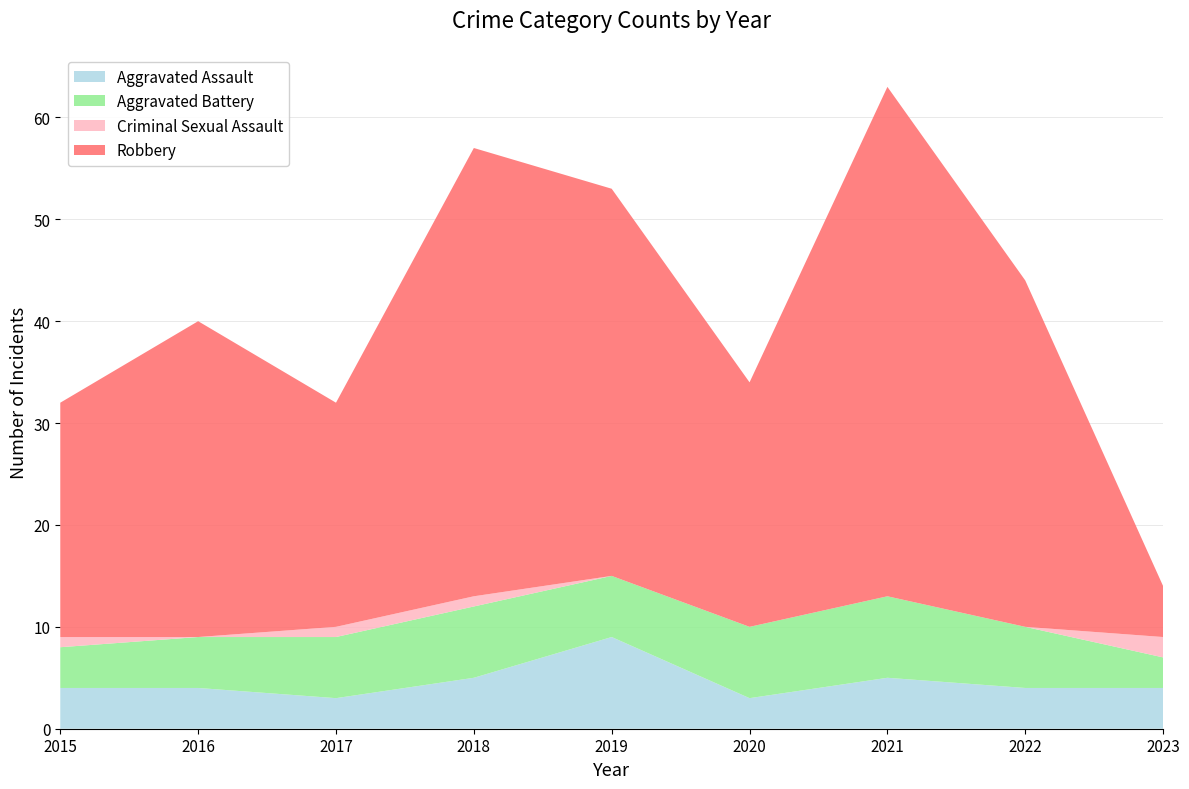

Reading right to left, what are all the values shown in this chart?

Aggravated Assault: 4	4	5	3	9	5	3	4	4
Aggravated Battery: 3	6	8	7	6	7	6	5	4
Criminal Sexual Assault: 2	0	0	0	0	1	1	0	1
Robbery: 5	34	50	24	38	44	22	31	23